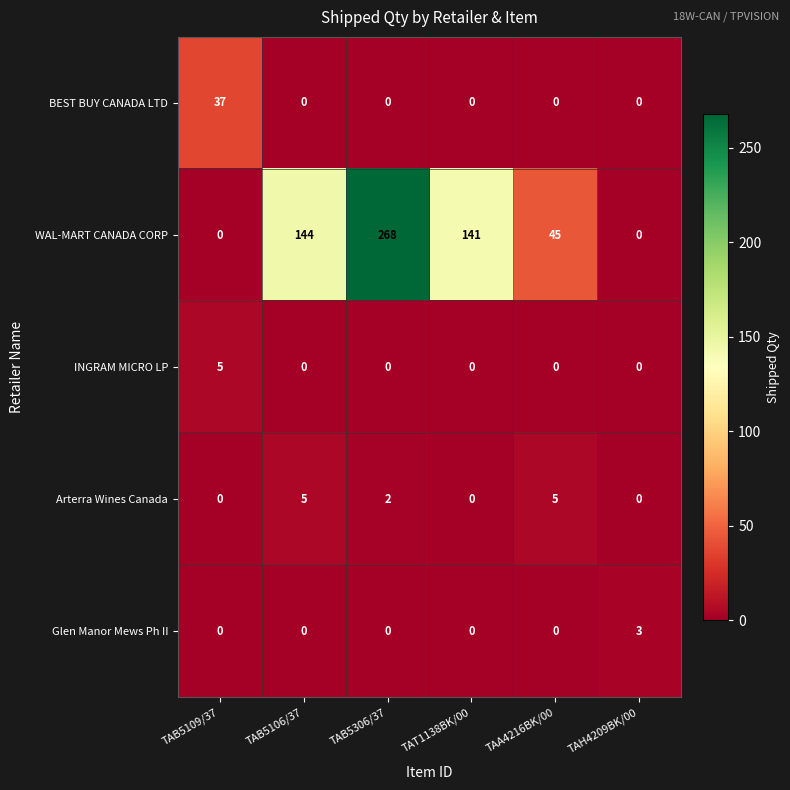

What is the difference between the highest and lowest values at TAA4216BK/00?

45